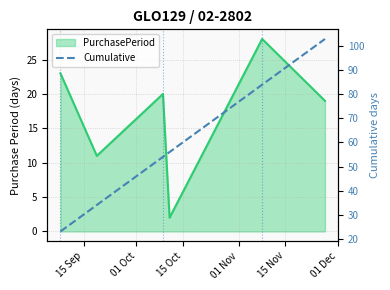

Rank the categories by value from highest to lowest.

01 Dec, 15 Nov, 01 Nov, 15 Oct, 01 Oct, 15 Sep